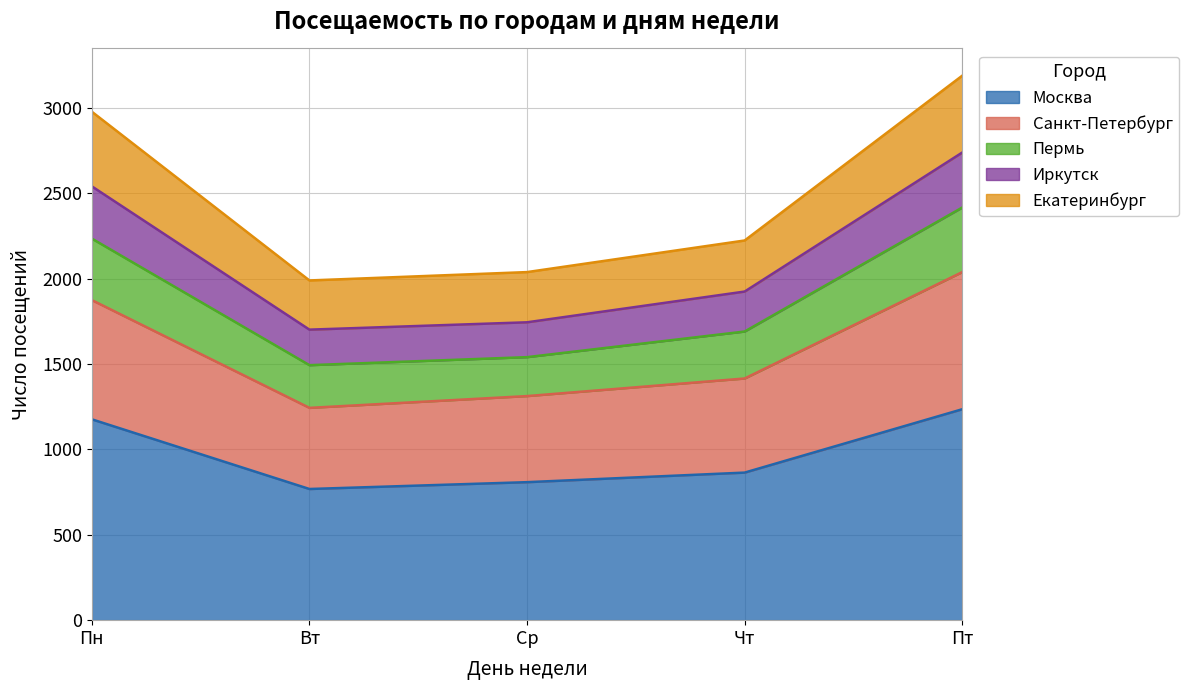

The Пермь series shows 1304 at Пн. True or false?

False